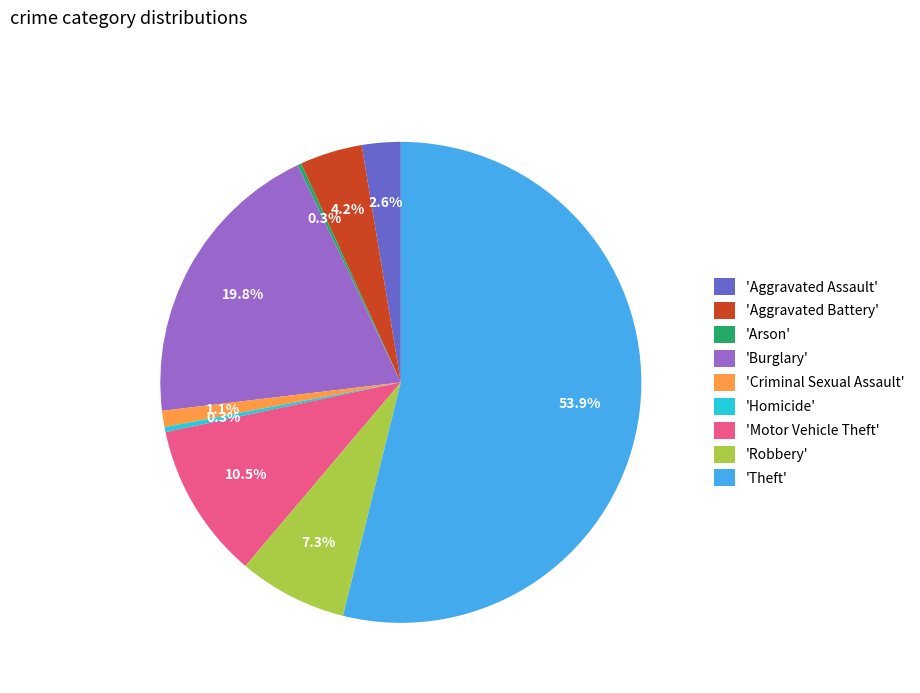

What is the largest slice in the pie chart?

'Theft'